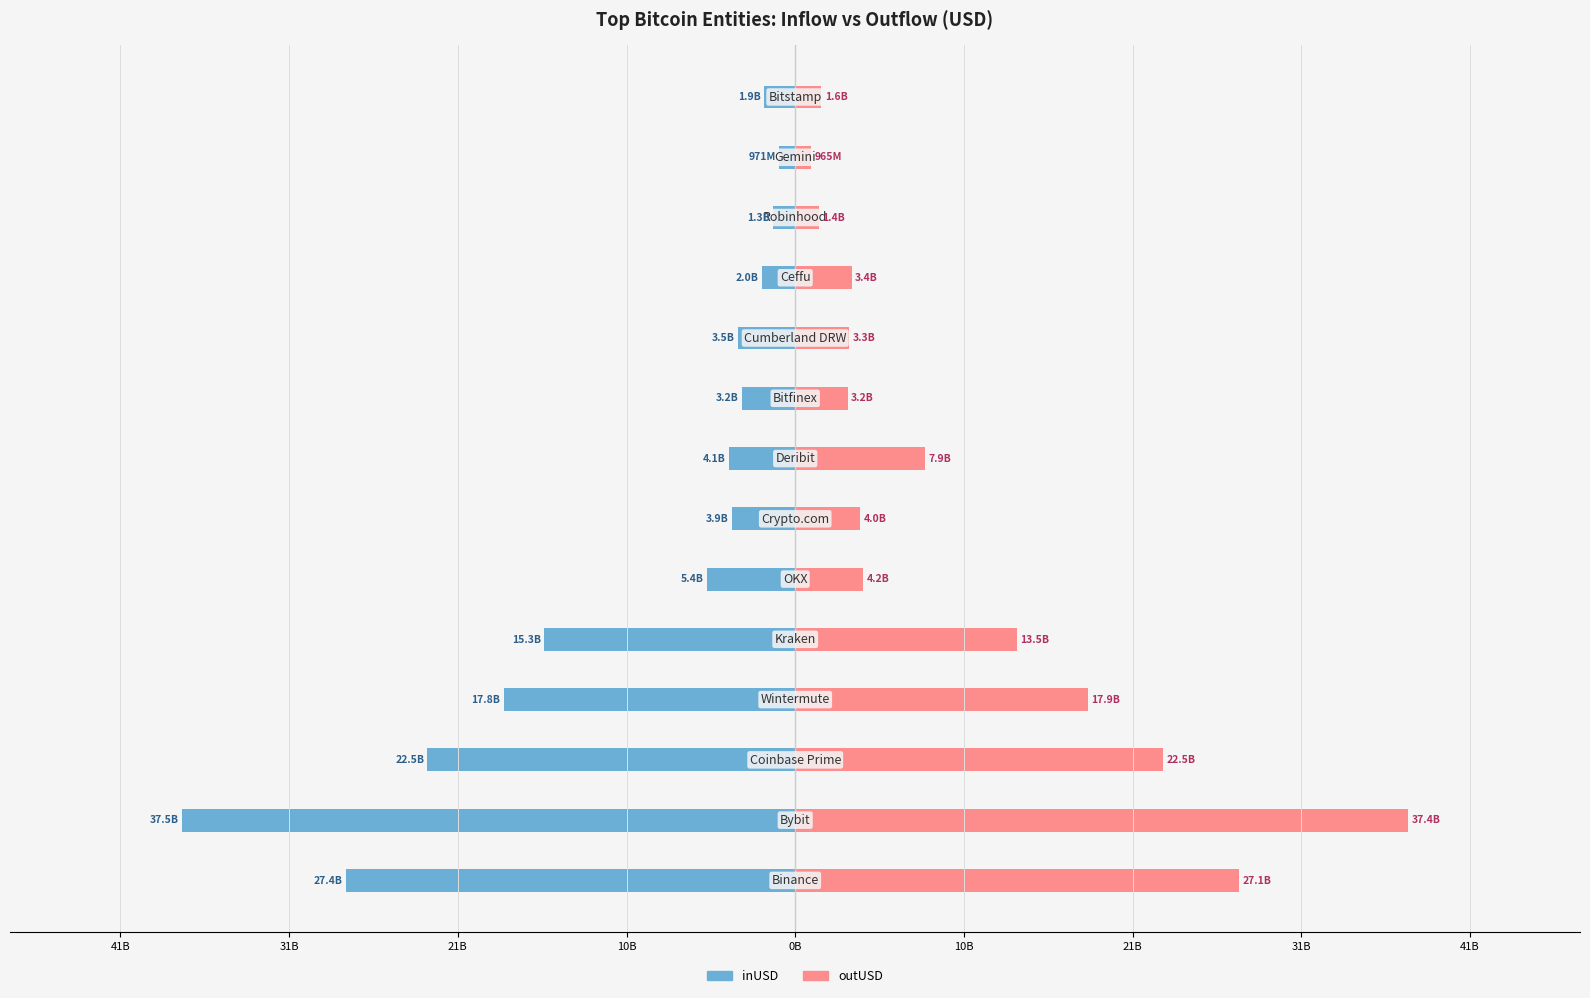

What are all the series names shown in the legend?

inUSD, outUSD